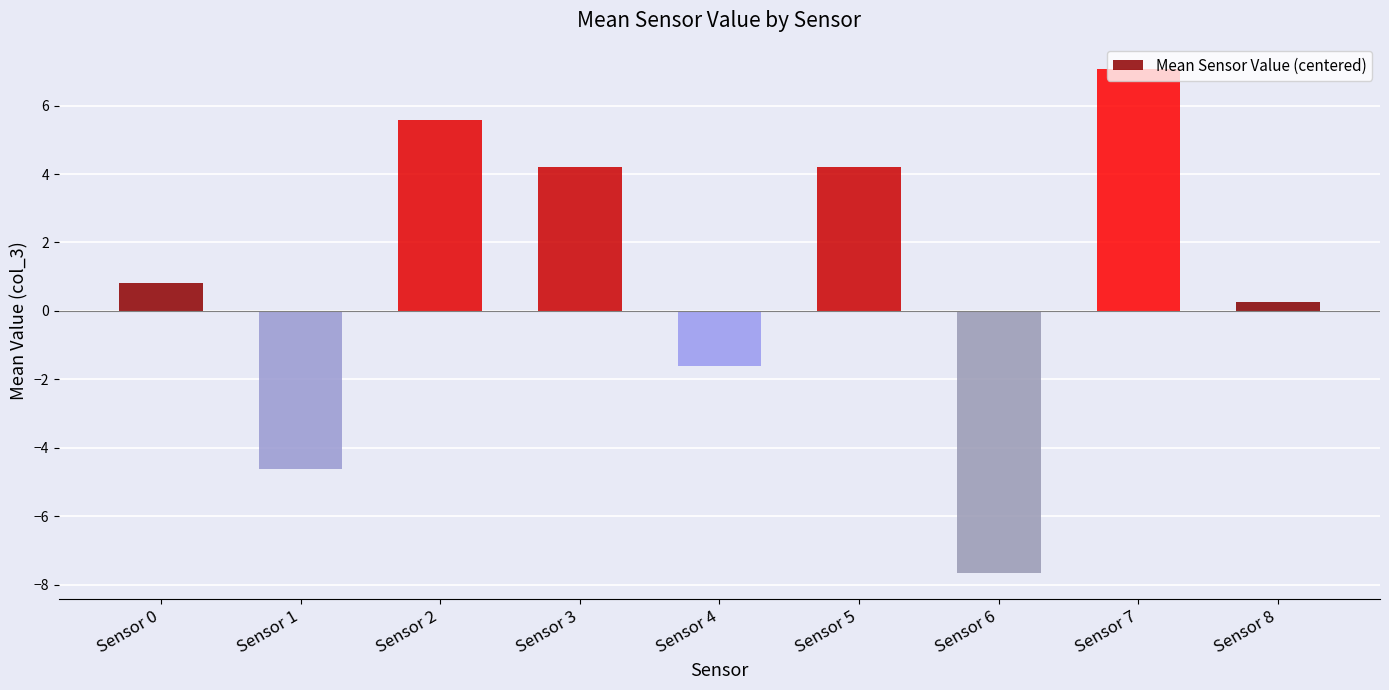

Where does the data first go above 0?

Sensor 0